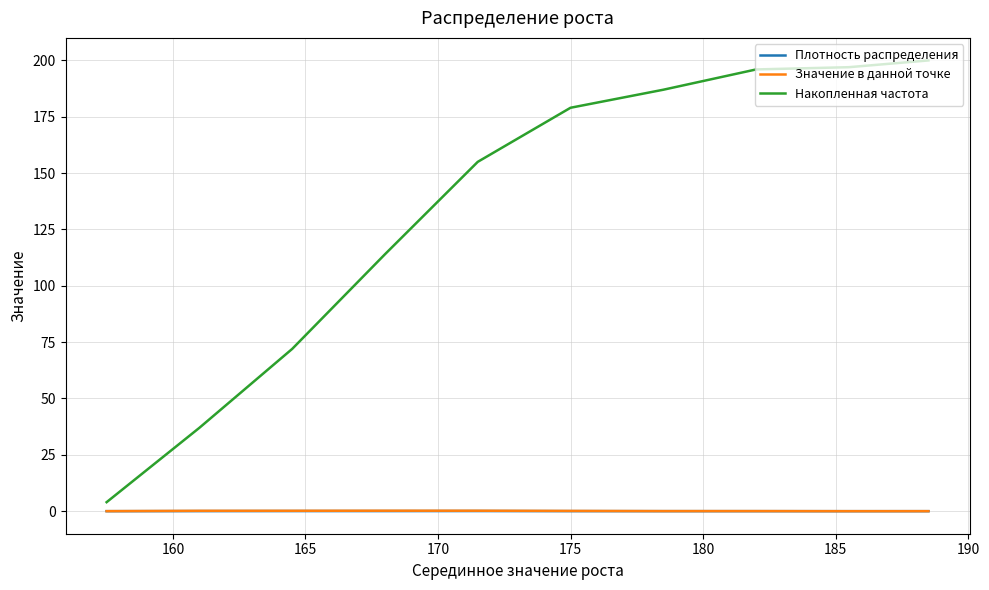

Which series has the largest total across all categories?

Накопленная частота